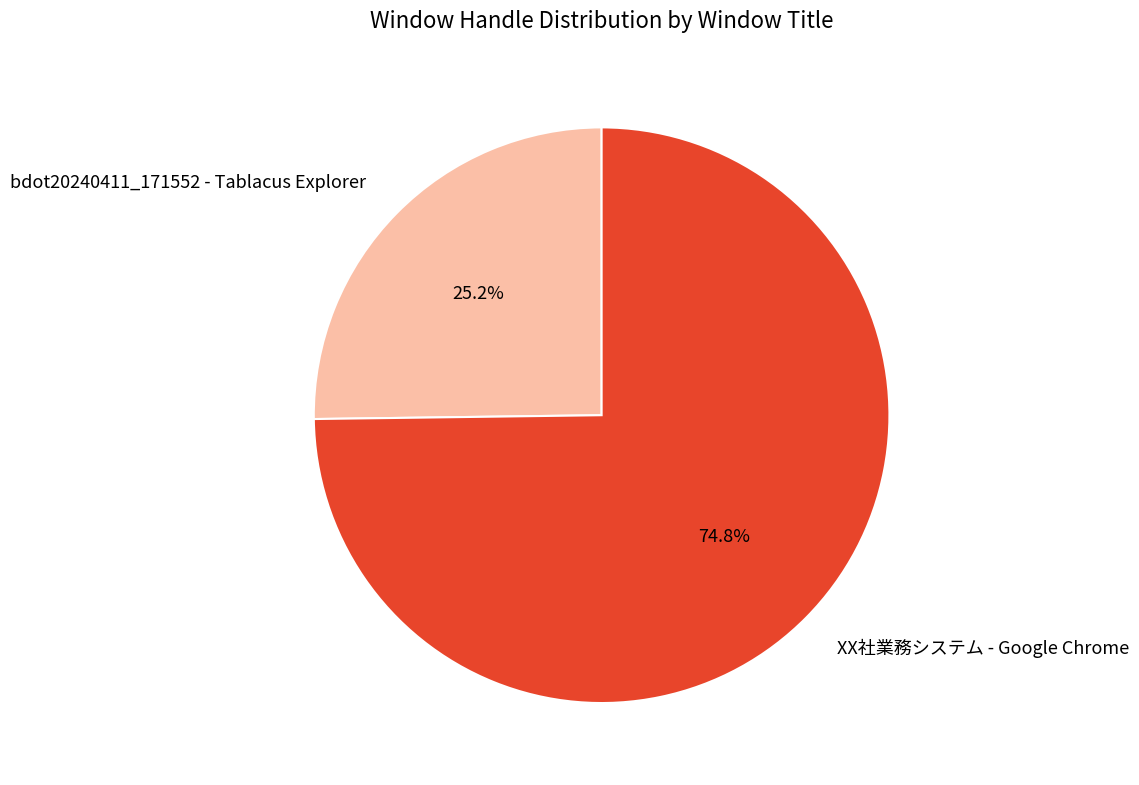

To the nearest percent, what portion does XX社業務システム - Google Chrome represent?

75%